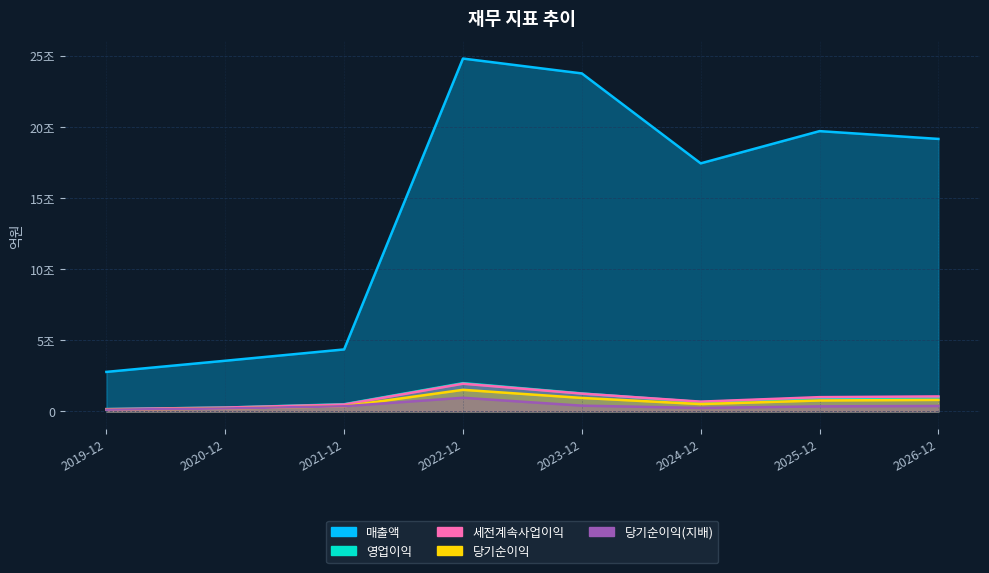

Reading right to left, transcribe all the data shown in this chart.

매출액: 19145	19692	17428	23746	24790	4357	3562	2779
영업이익: 994	950	662	1266	1989	508	273	165
세전계속사업이익: 1056	1005	690	1253	1950	486	272	161
당기순이익: 812	771	519	950	1519	365	209	124
당기순이익(지배): 384	357	248	407	962	365	209	124